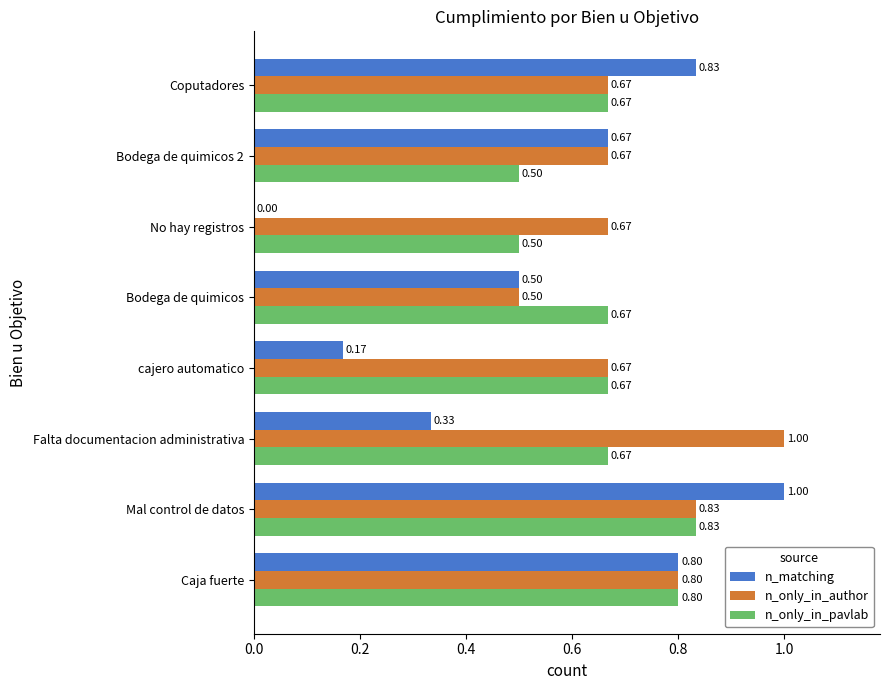

Where is n_matching nearest to the value 0?

No hay registros